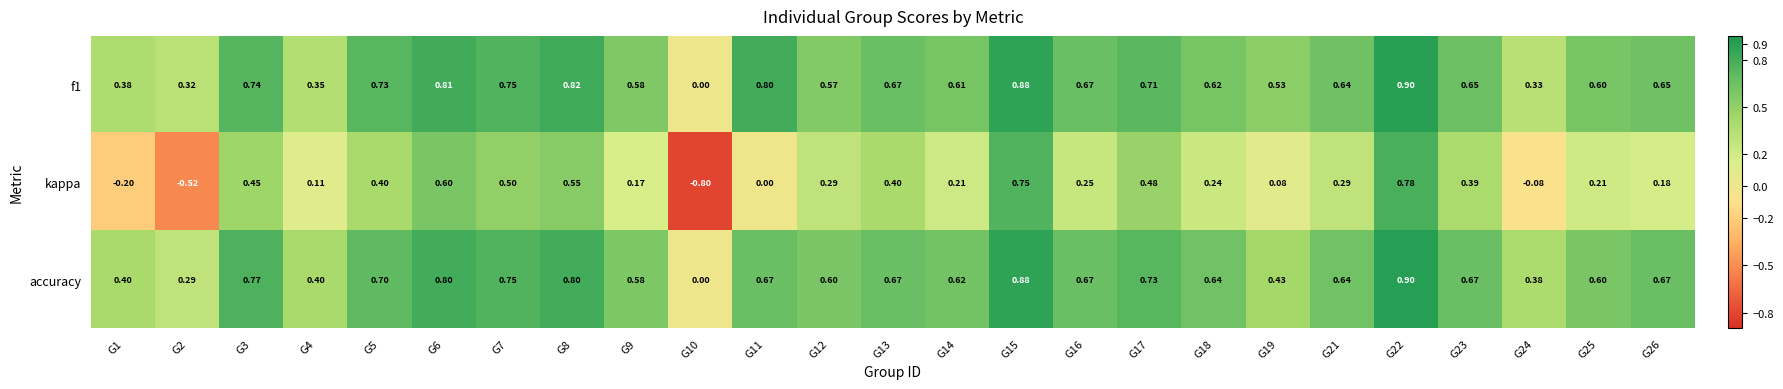

Which series has the widest spread of values?

kappa